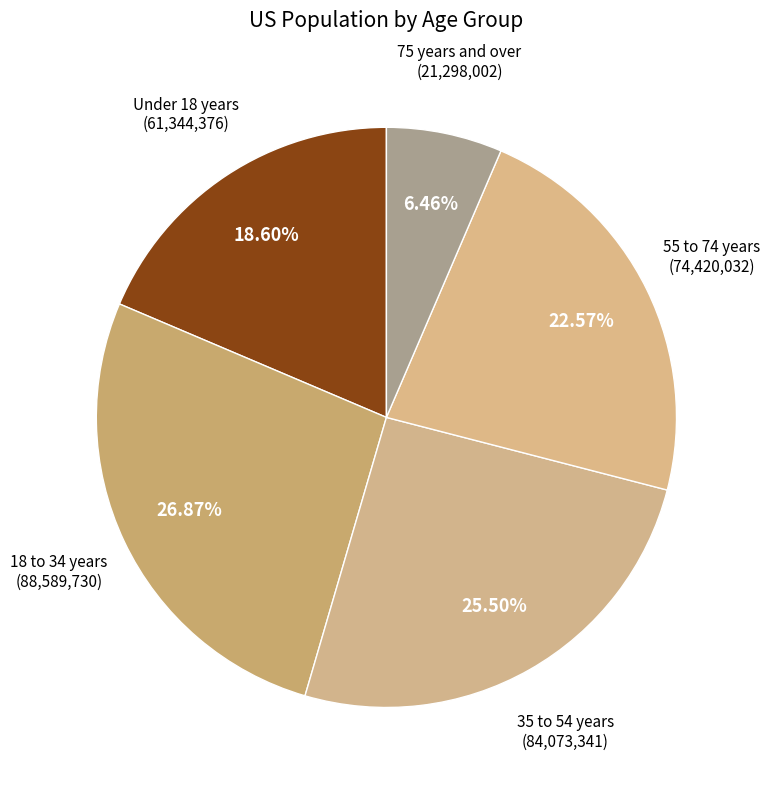

Between 55 to 74 years and 35 to 54 years, which is larger?

35 to 54 years